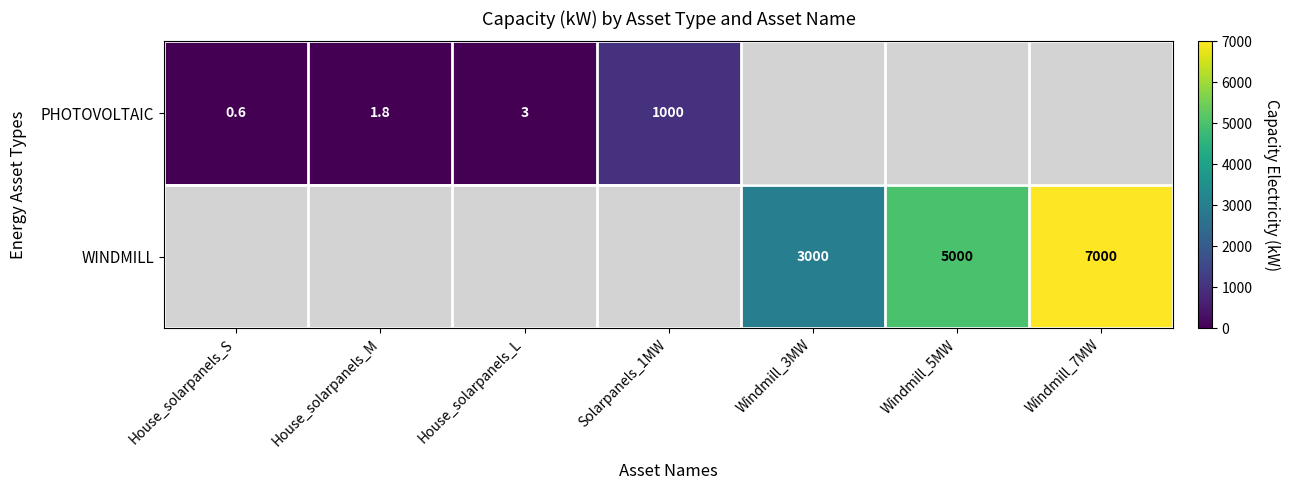

Is it true that WINDMILL equals 7823.8 at Windmill_5MW?

False